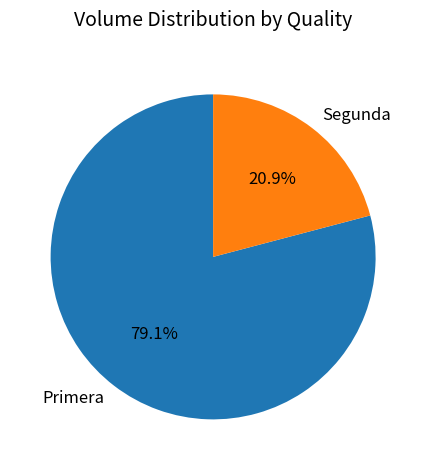

To the nearest percent, what percentage of the pie is Primera?

79%